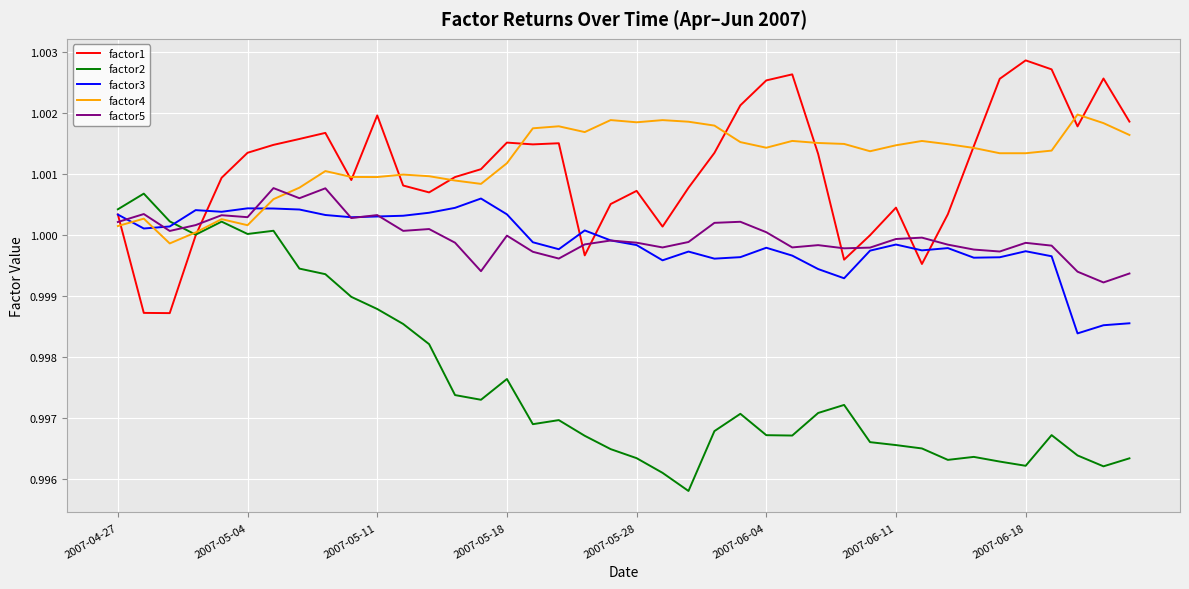

Does the chart display data point markers on the line(s)?

No